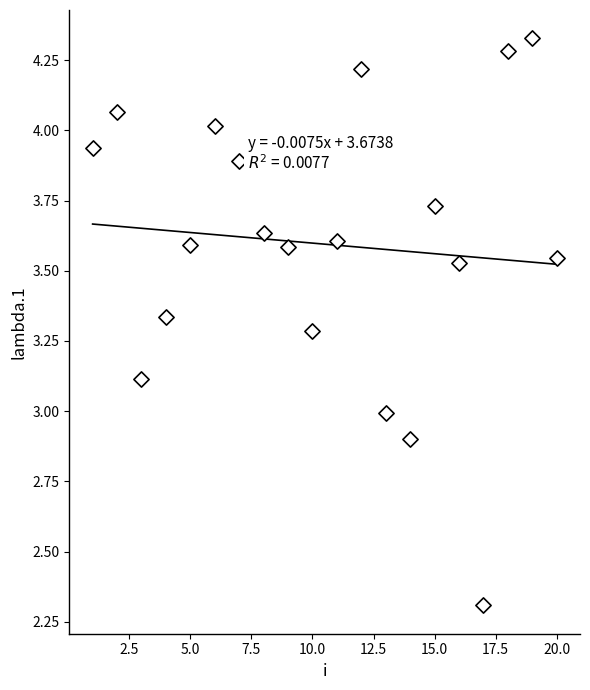

What is the range of Y values (max minus min)?

2.0